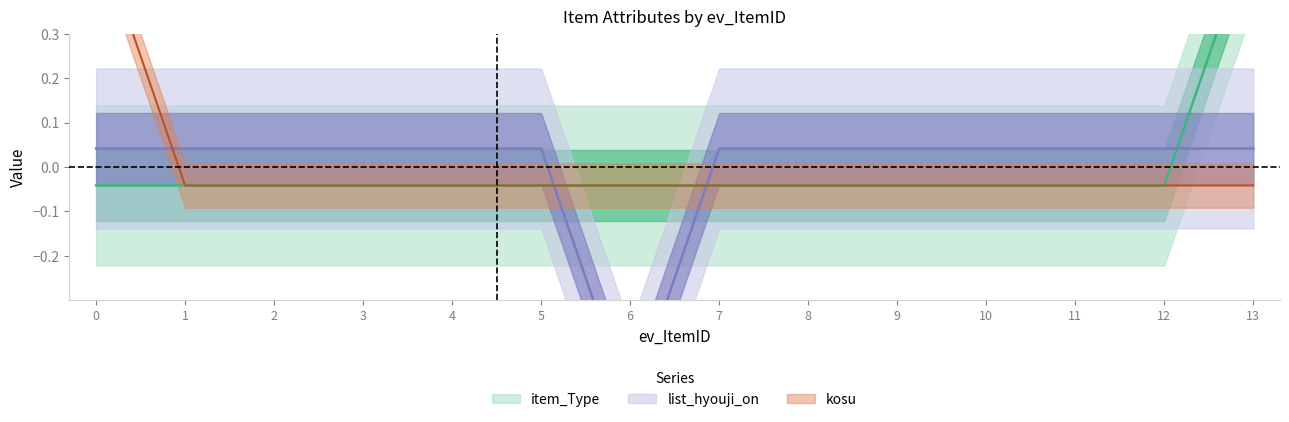

What is the difference between the highest and lowest values at 12?

0.1